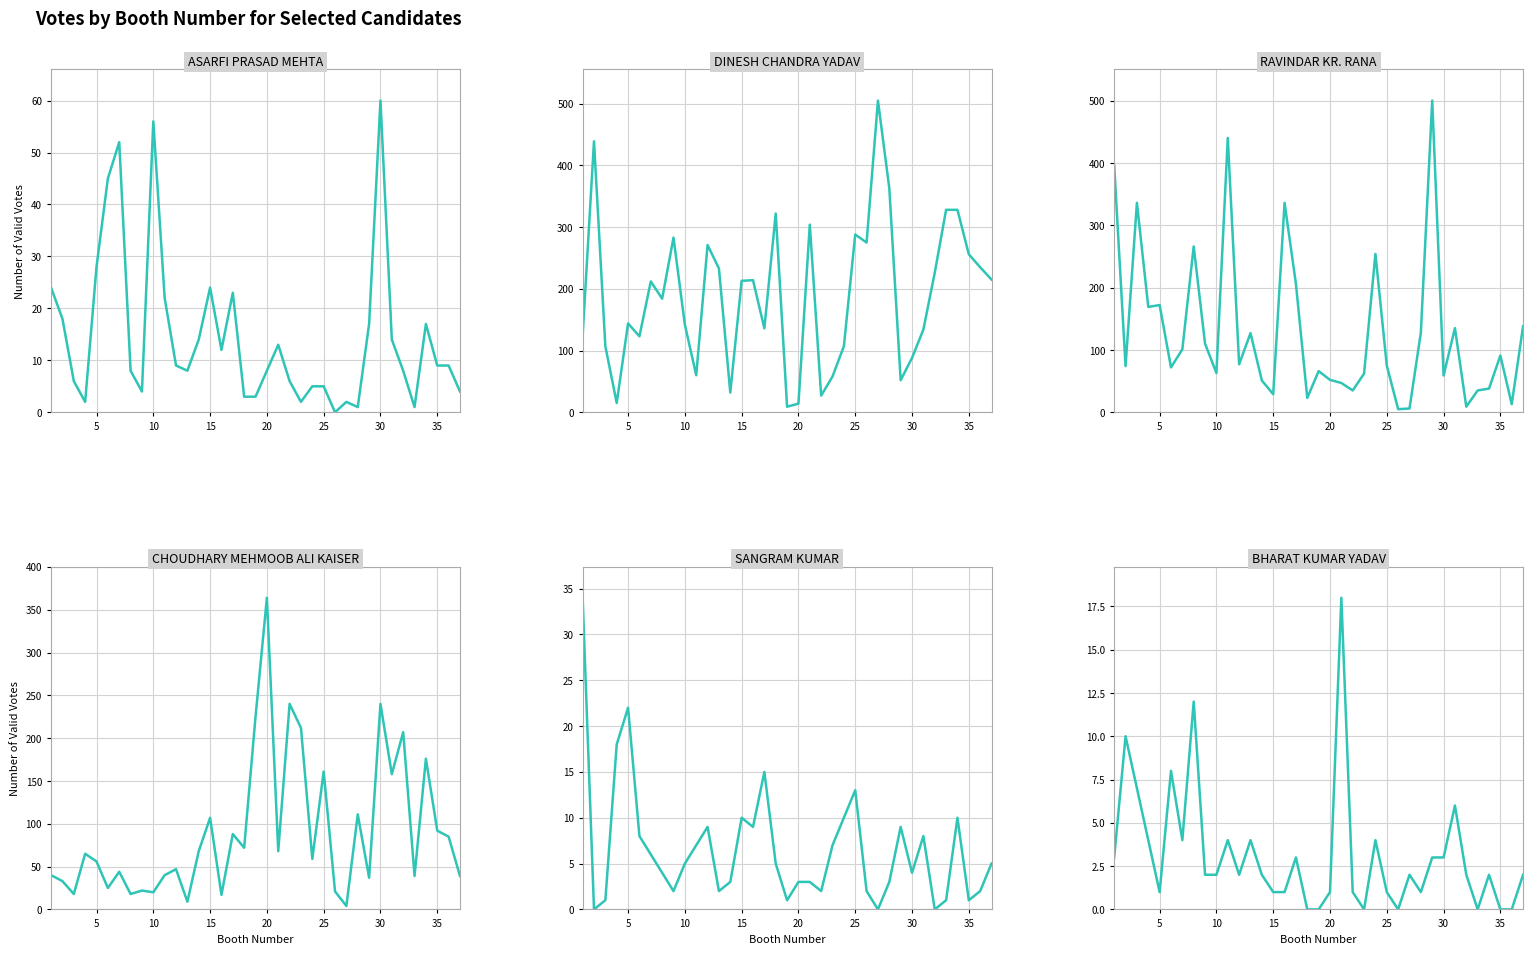

Rank the series by their maximum value, from lowest to highest.

BHARAT KUMAR YADAV, SANGRAM KUMAR, ASARFI PRASAD MEHTA, CHOUDHARY MEHMOOB ALI KAISER, RAVINDAR KR. RANA, DINESH CHANDRA YADAV